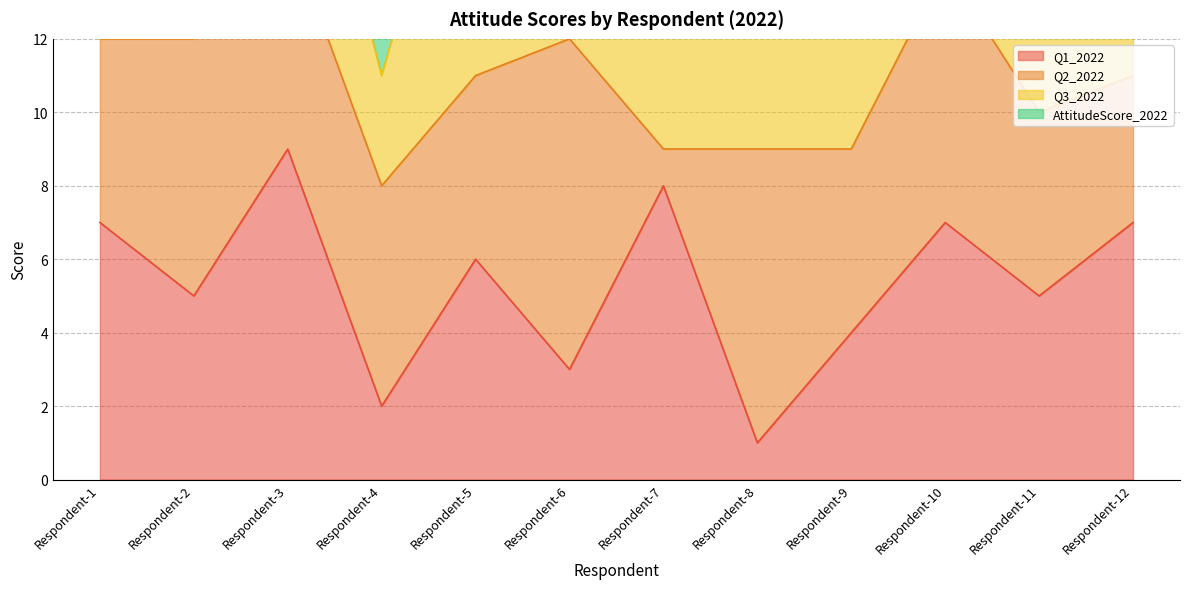

What is the sum of all AttitudeScore_2022 values?

200